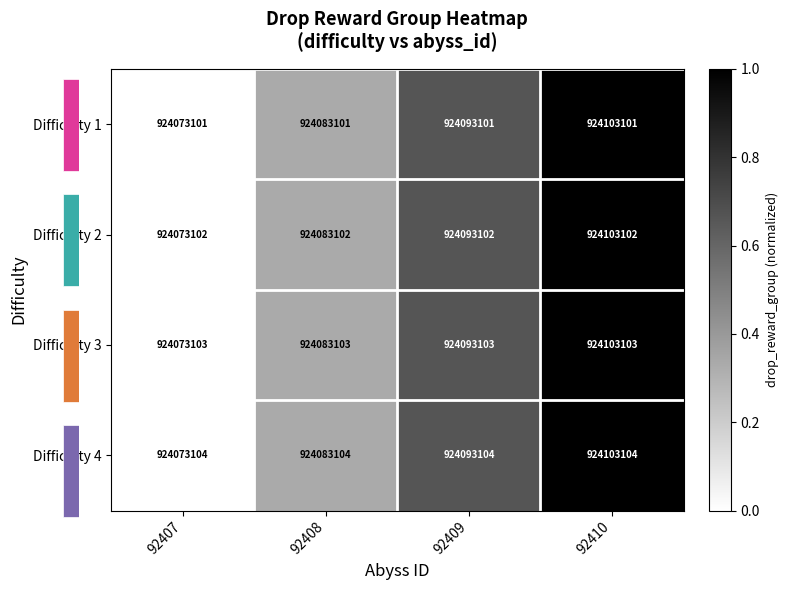

What is the sum of all Difficulty 1 values?

2.0